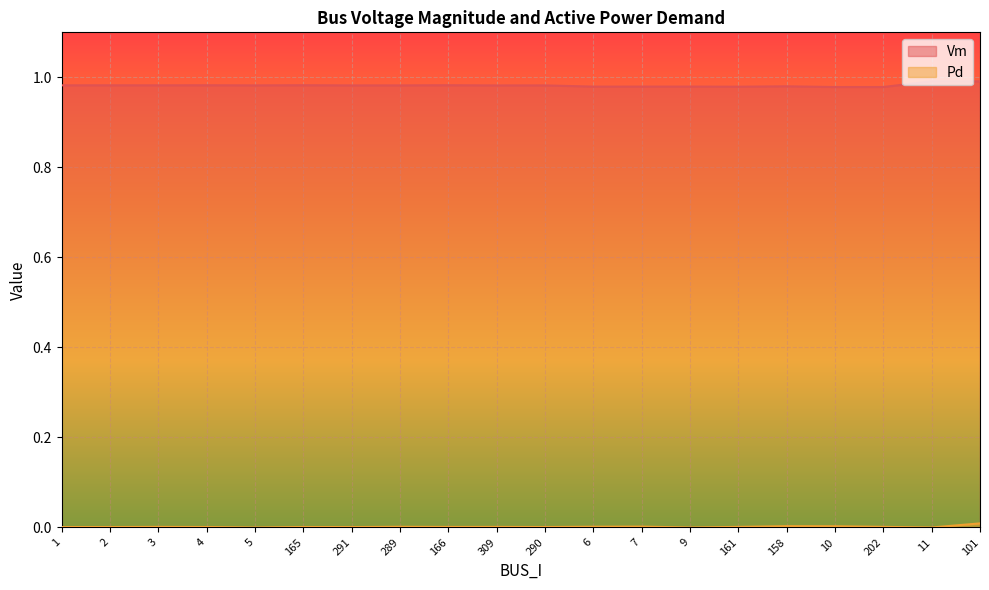

Reading left to right, what are all the values shown in this chart?

Vm: 1=1.0	2=1.0	3=1.0	4=1.0	5=1.0	165=1.0	291=1.0	289=1.0	166=1.0	309=1.0	290=1.0	6=1.0	7=1.0	9=1.0	161=1.0	158=1.0	10=1.0	202=1.0	11=1.0	101=1.0
Pd: 1=0.0	2=0.0	3=0.0	4=0.0	5=0.0	165=0.0	291=0.0	289=0.0	166=0.0	309=0.0	290=0.0	6=0.0	7=0.0	9=0.0	161=0.0	158=0.0	10=0.0	202=0.0	11=0.0	101=0.0